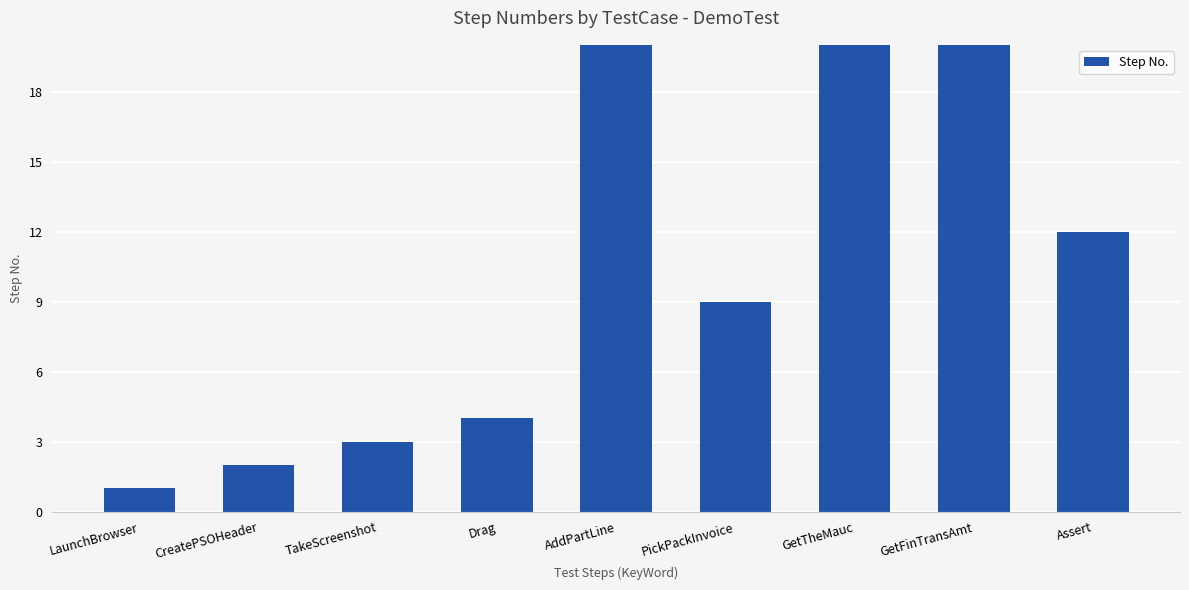

What is the label of the 3rd bar from the right?

GetTheMauc